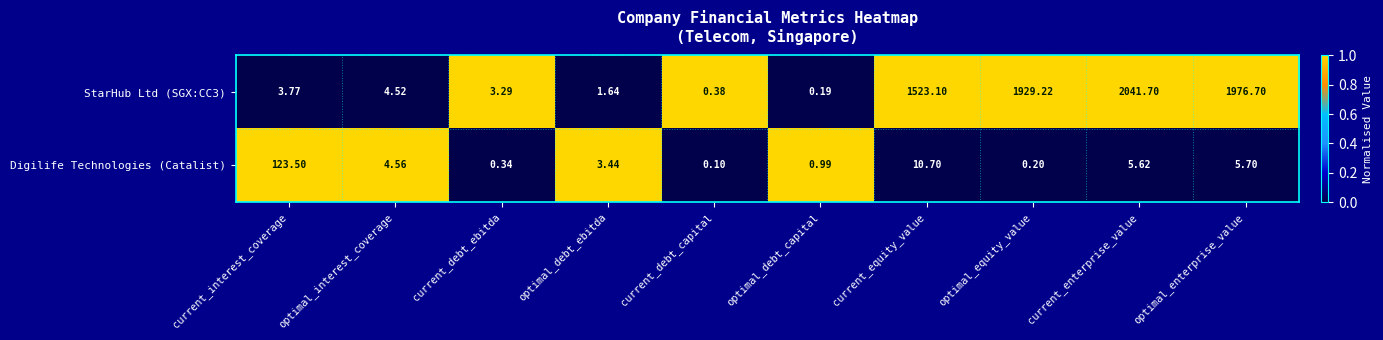

List the labels in order of Digilife Technologies (Catalist) value, smallest first.

current_debt_capital, optimal_equity_value, current_debt_ebitda, optimal_debt_capital, optimal_debt_ebitda, optimal_interest_coverage, current_enterprise_value, optimal_enterprise_value, current_equity_value, current_interest_coverage